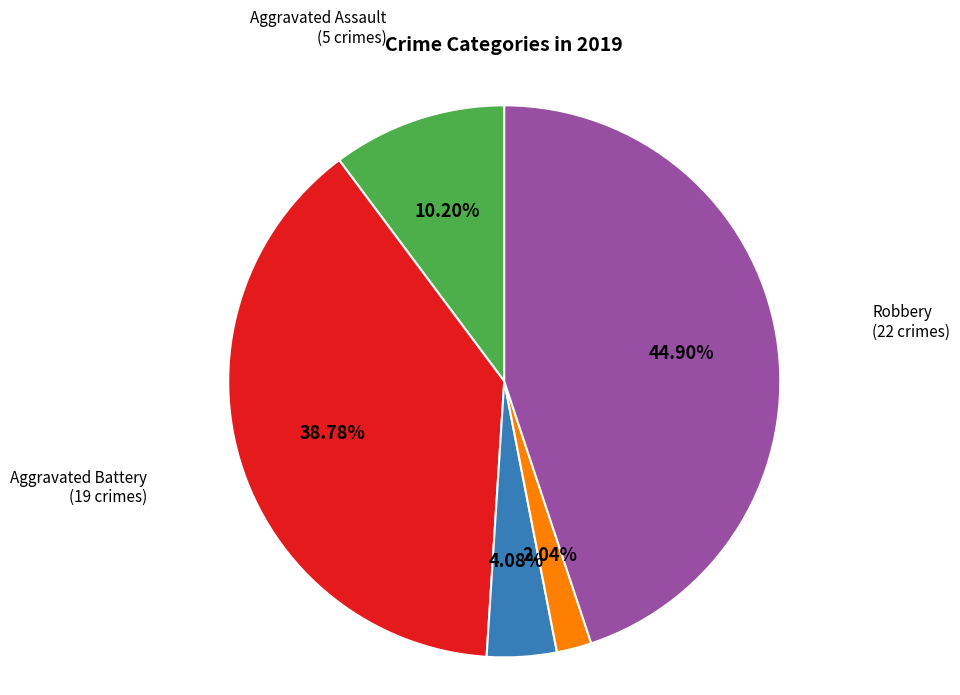

Which slice is the smallest?

Homicide